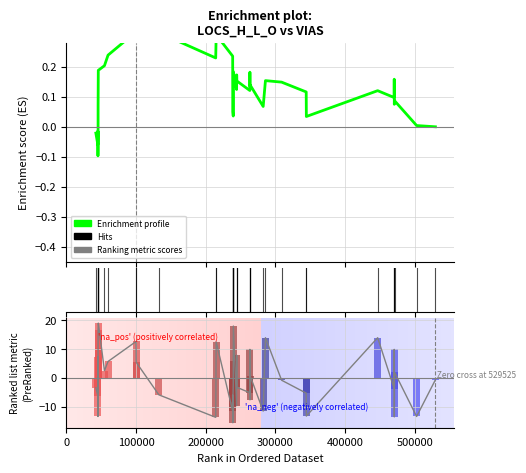

How many values in Ranking metric scores are below zero?

22